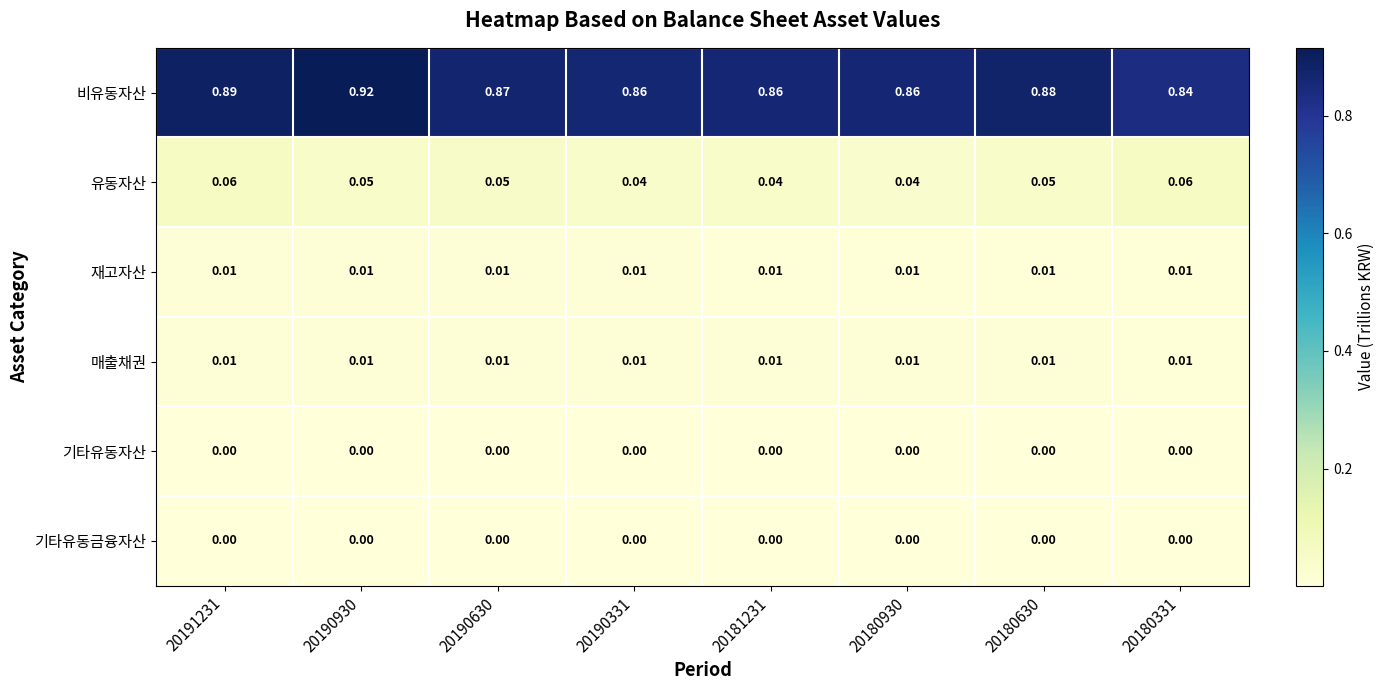

Which series has the largest total across all categories?

비유동자산